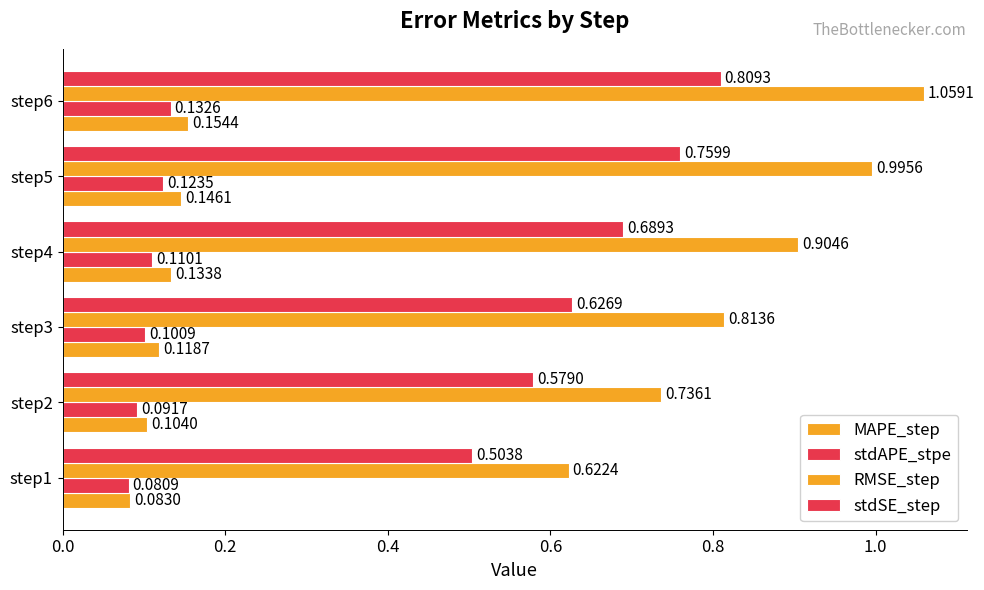

Count the number of data series in this chart.

4